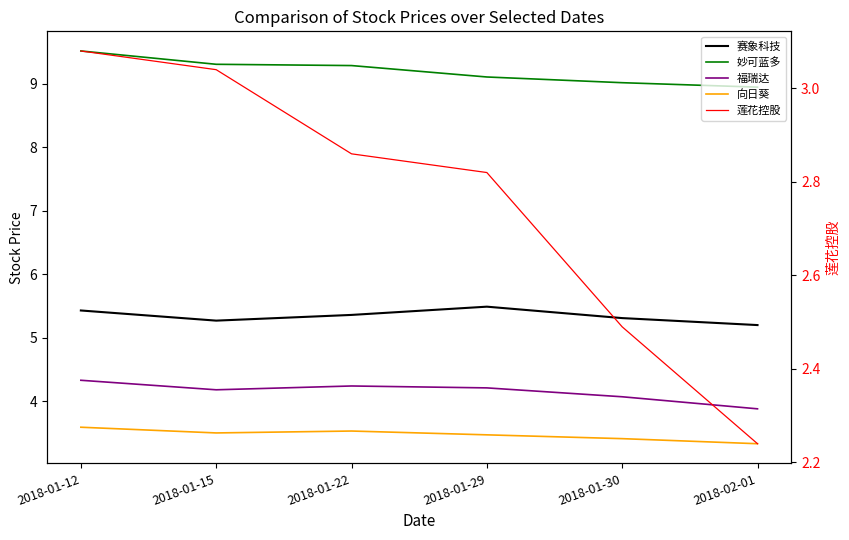

True or false: 福瑞达 and 妙可蓝多 intersect in this chart.

False